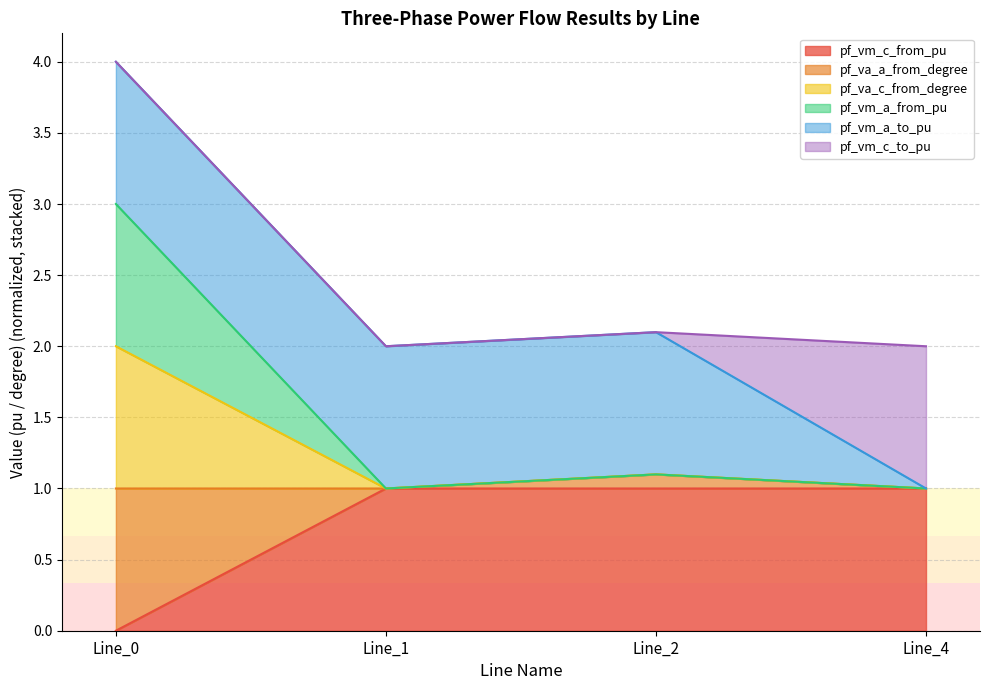

How many lines are shown in the chart?

6